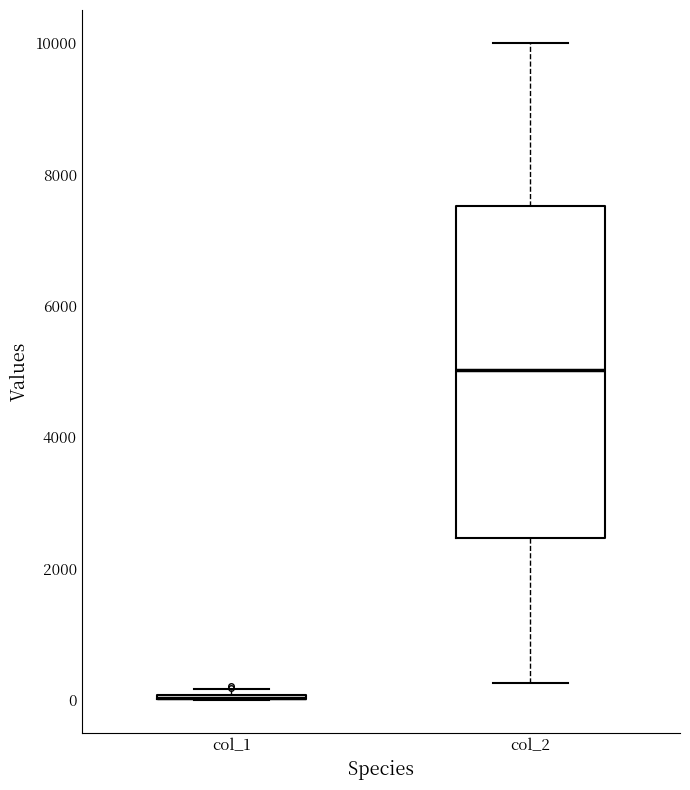

Comparing the boxes themselves (not the whiskers), which one is the tallest?

col_2